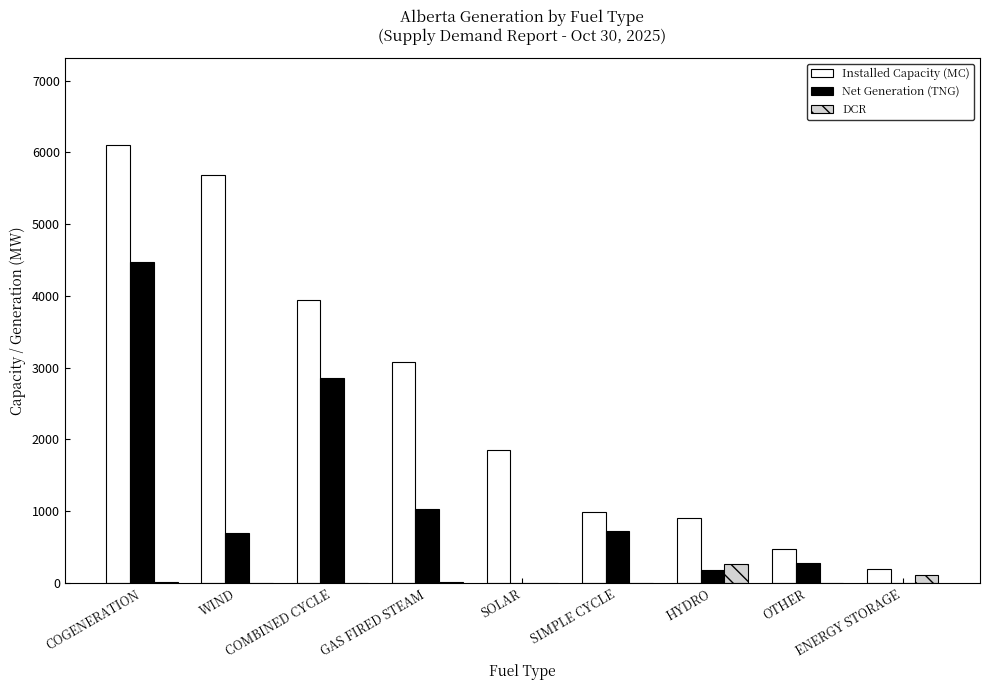

What is the sum of all Installed Capacity (MC) values?

23203